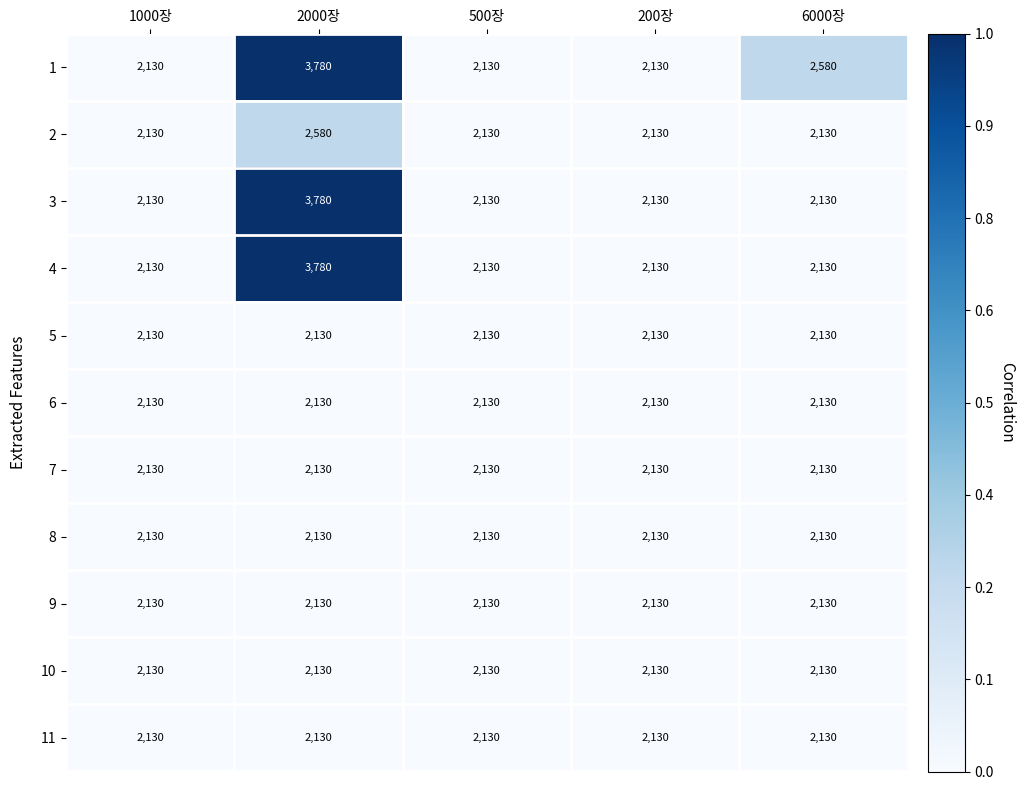

Is it true that 10 equals 440 at 500장?

False